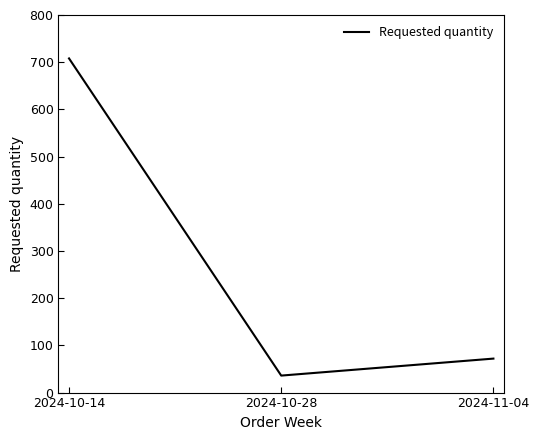

Reading left to right, what are all the values shown in this chart?

708	36	72